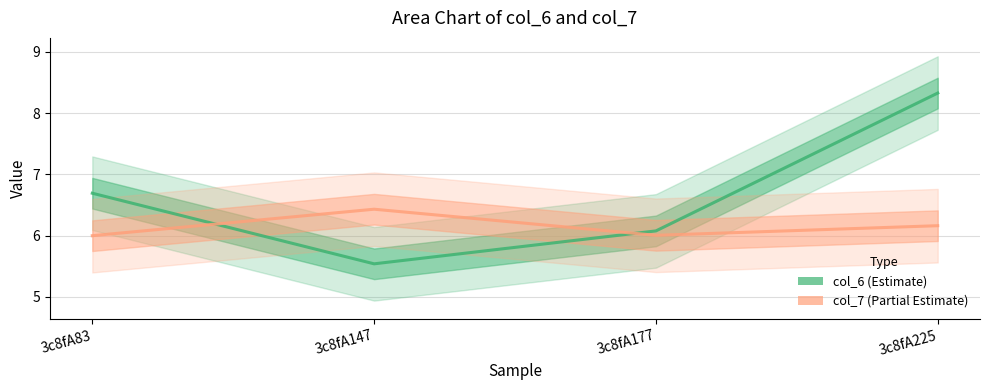

Between which two adjacent categories do col_7 (Partial Estimate) and col_6 (Estimate) first intersect?

3c8fA83 and 3c8fA147